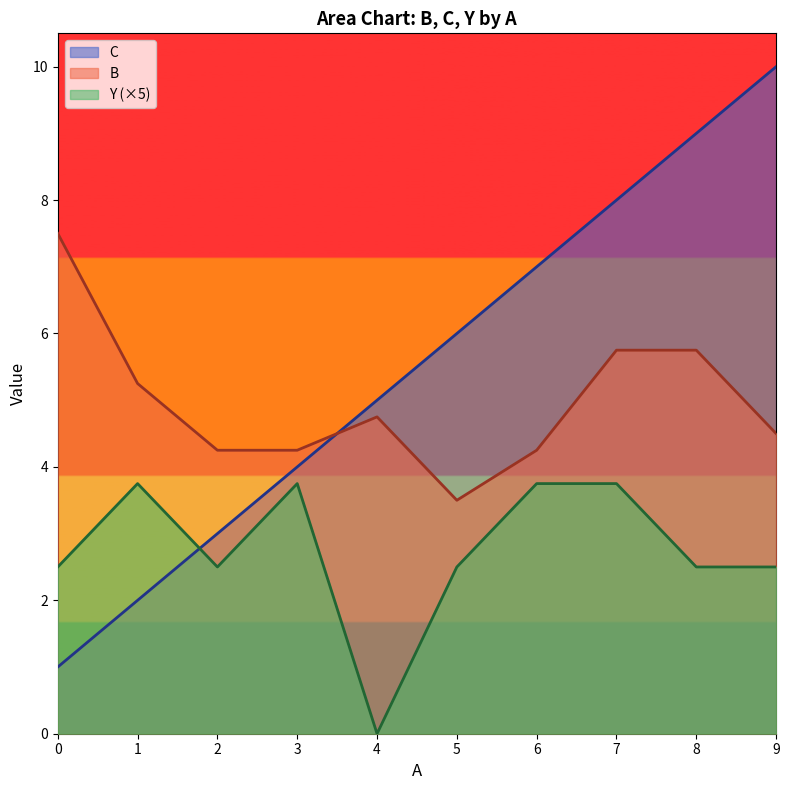

How many interior local peaks does the C series have?

0